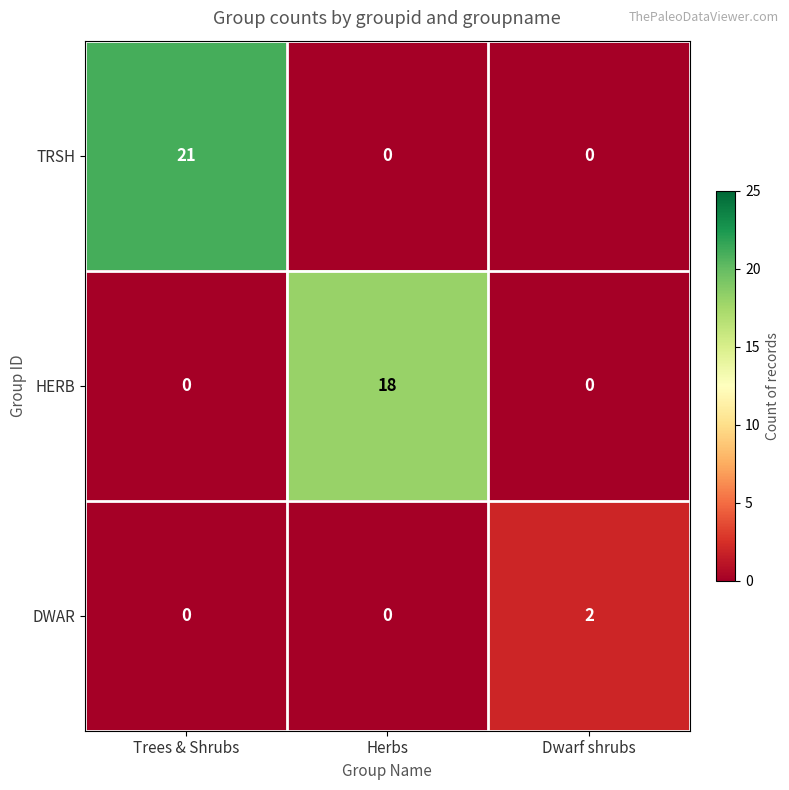

What is the difference between the HERB values at Trees & Shrubs and Herbs?

18